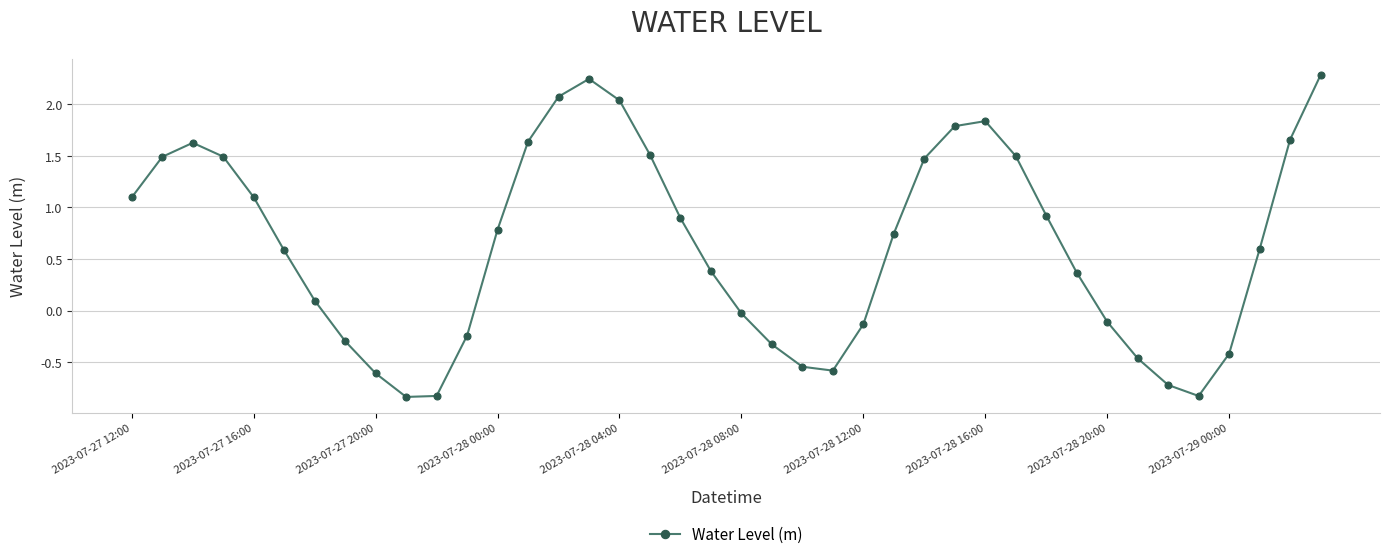

Does the chart have visible grid lines?

Yes